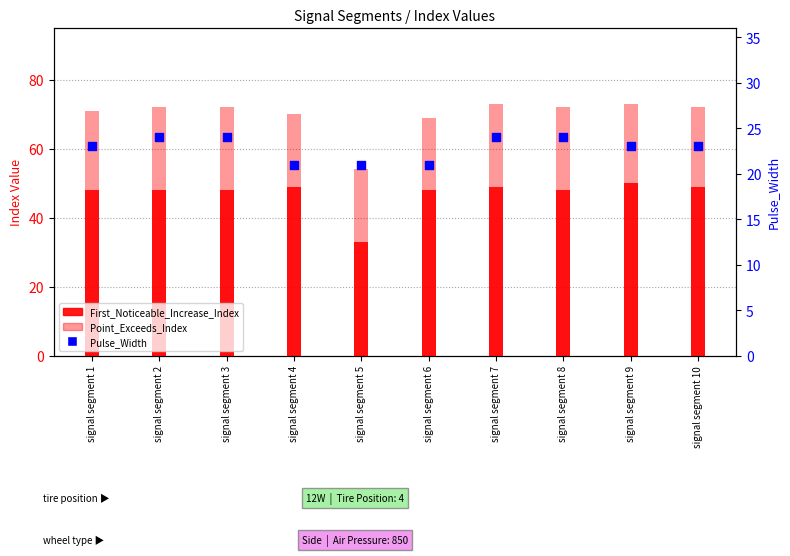

Is the value of Pulse_Width at signal segment 7 greater than the value of First_Noticeable_Increase_Index at signal segment 5?

No